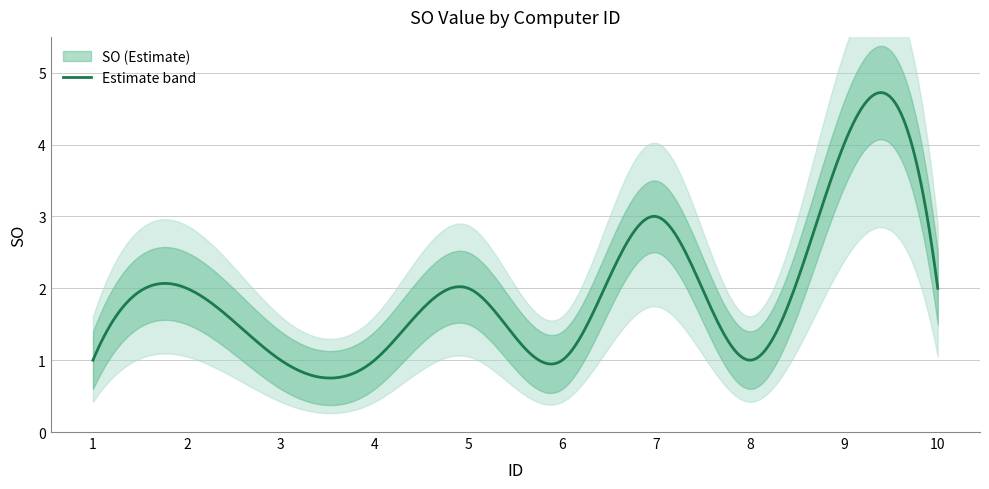

How many lines are shown in the chart?

1